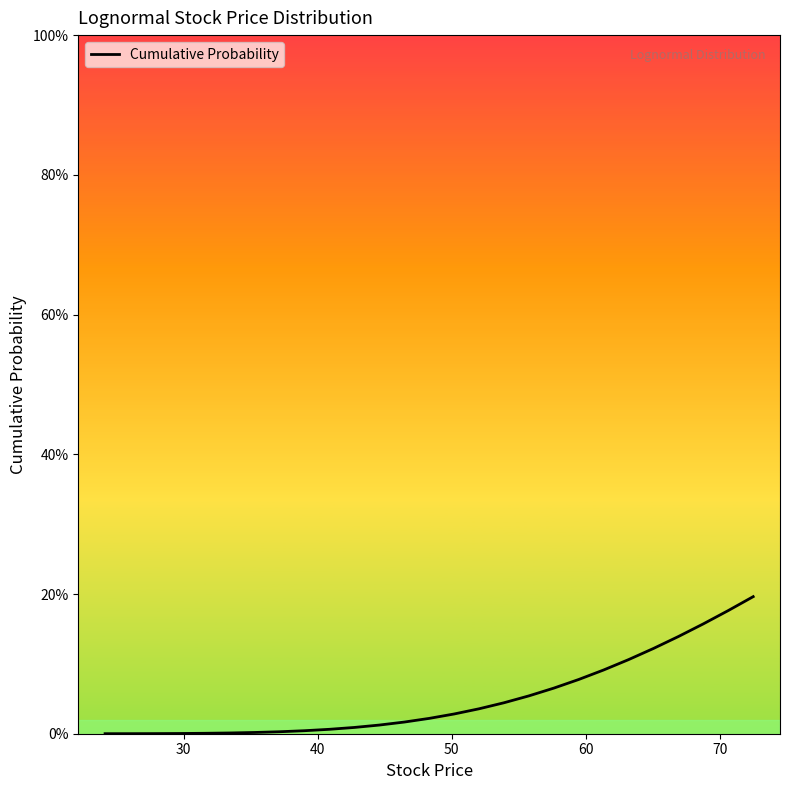

Is this an area chart (filled region under the line)?

No